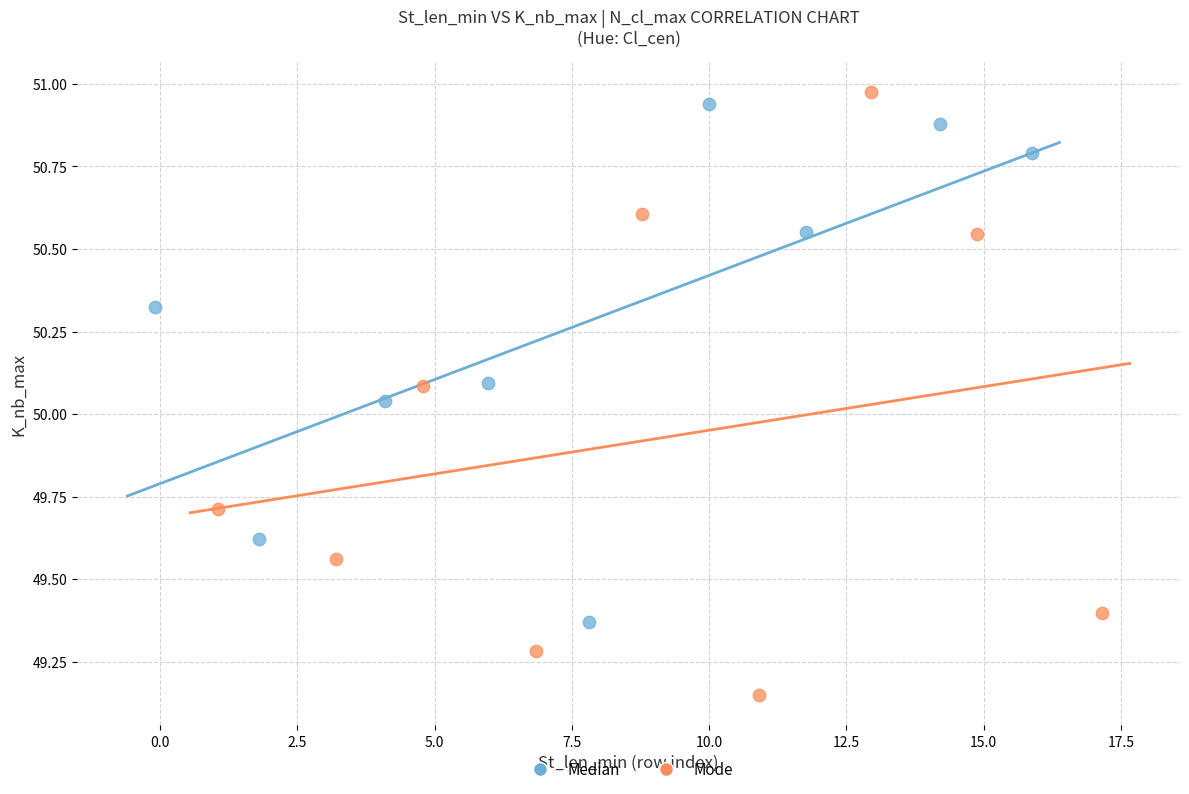

Which series contains the highest Y value?

Mode